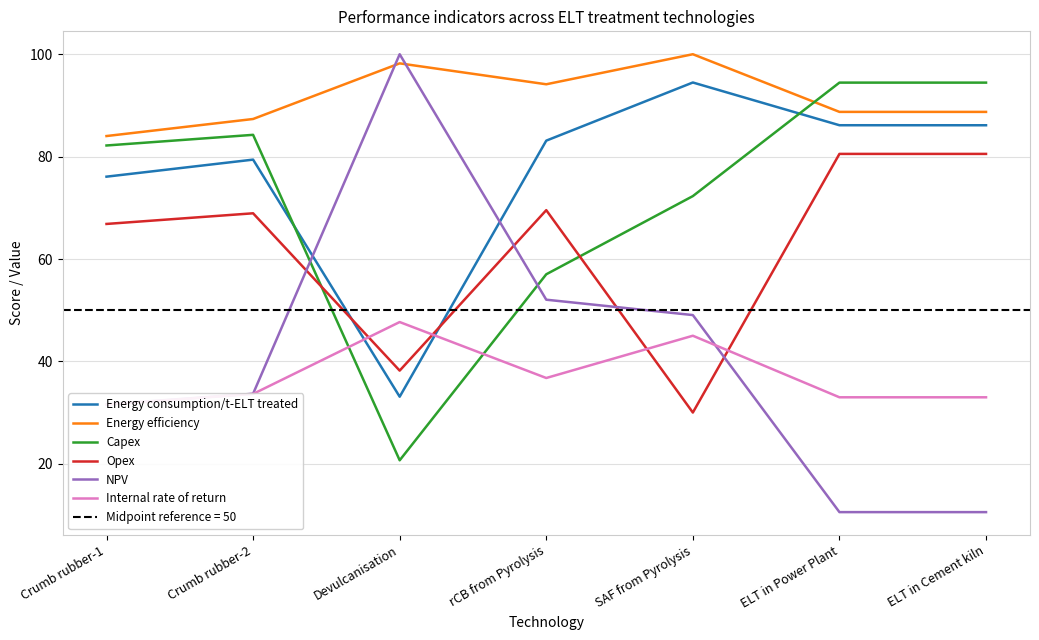

True or false: Energy consumption/t-ELT treated and Opex cross at least once.

True